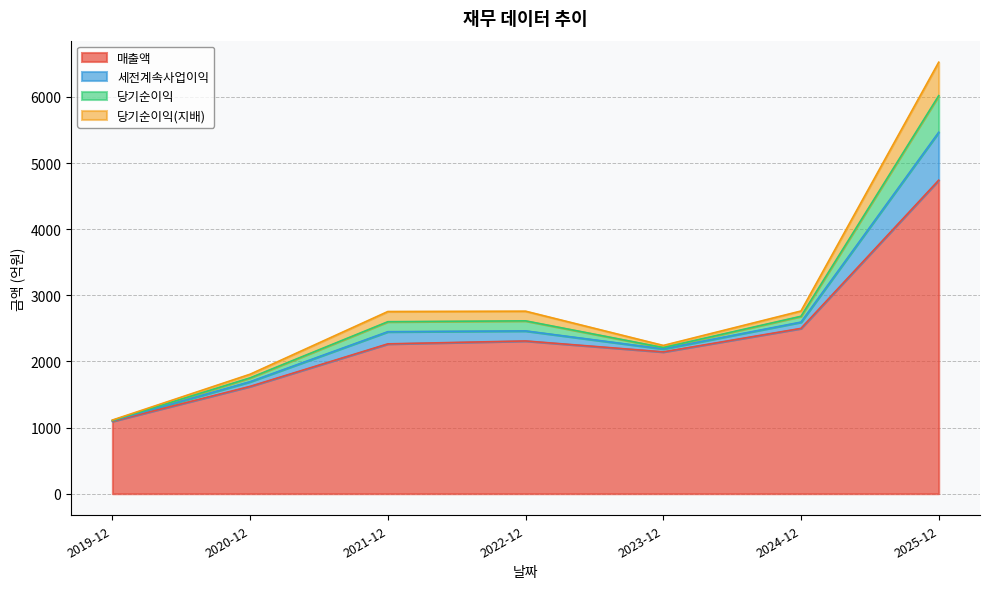

At which label is 매출액 closest to 2918?

2024-12